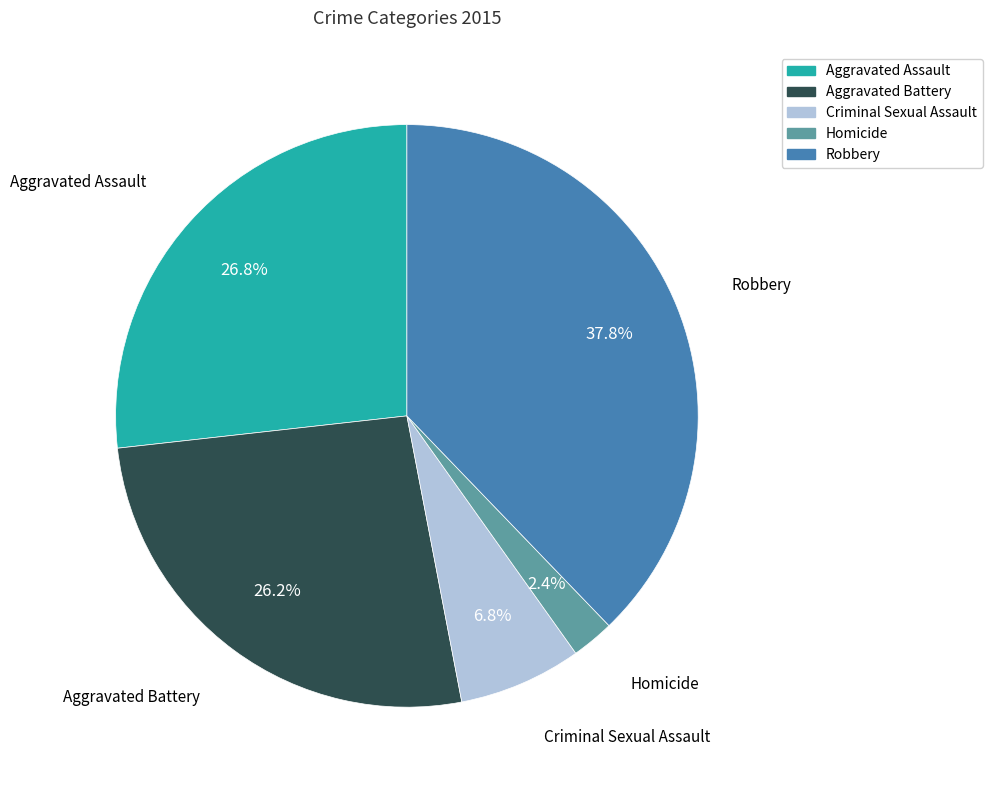

Is Aggravated Assault the majority of the pie?

No